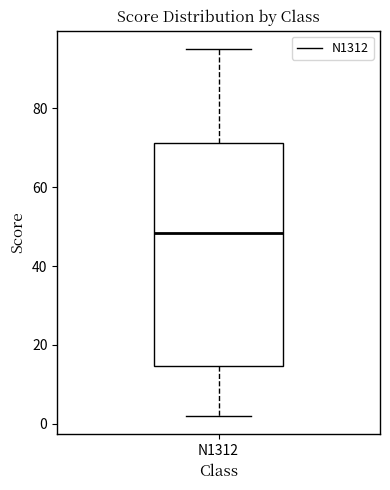

Transcribe this box plot: give where the median line is, the range the box spans, and where the two whiskers end, as read against the y-axis. The values are not printed on the chart, so give them approximately, as read against the axis.

median 48, box 14 to 72, whiskers 2 to 96